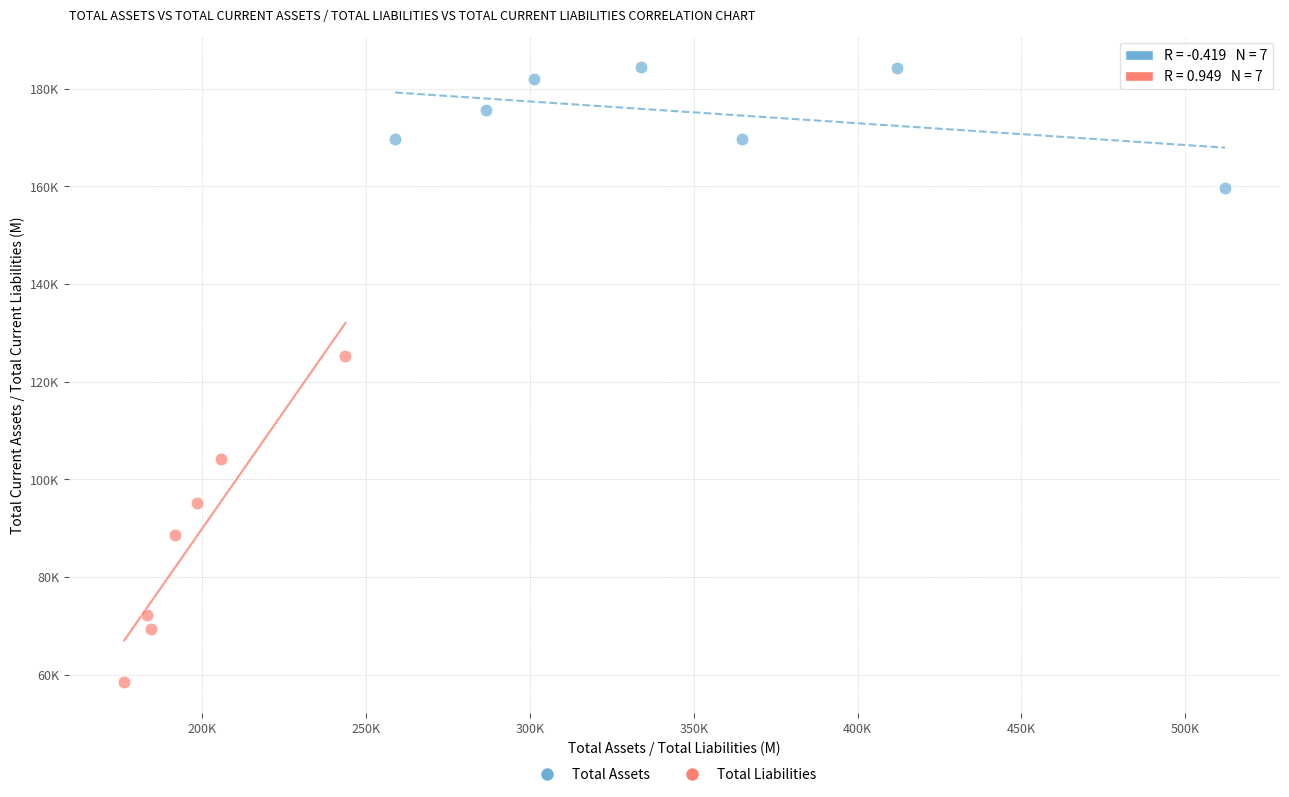

What are all the series names shown in the legend?

Total Assets, Total Liabilities